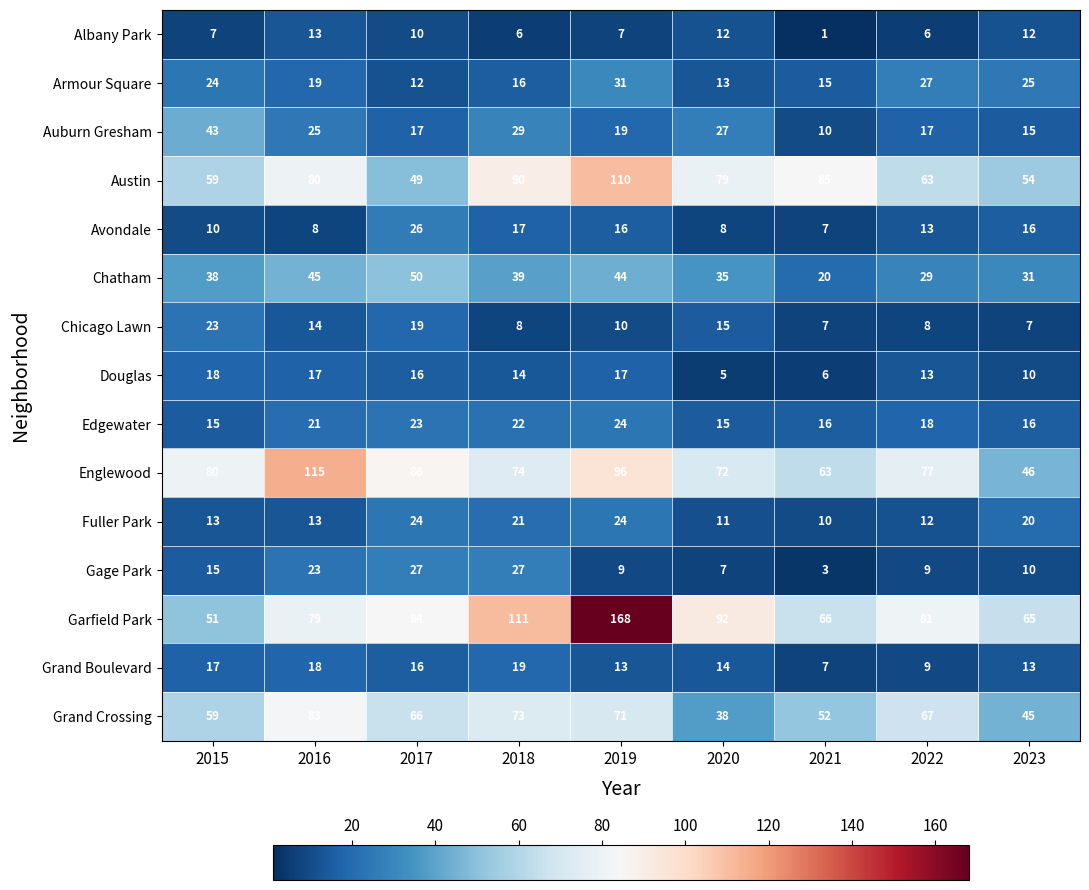

At which label is Garfield Park closest to 109?

2018